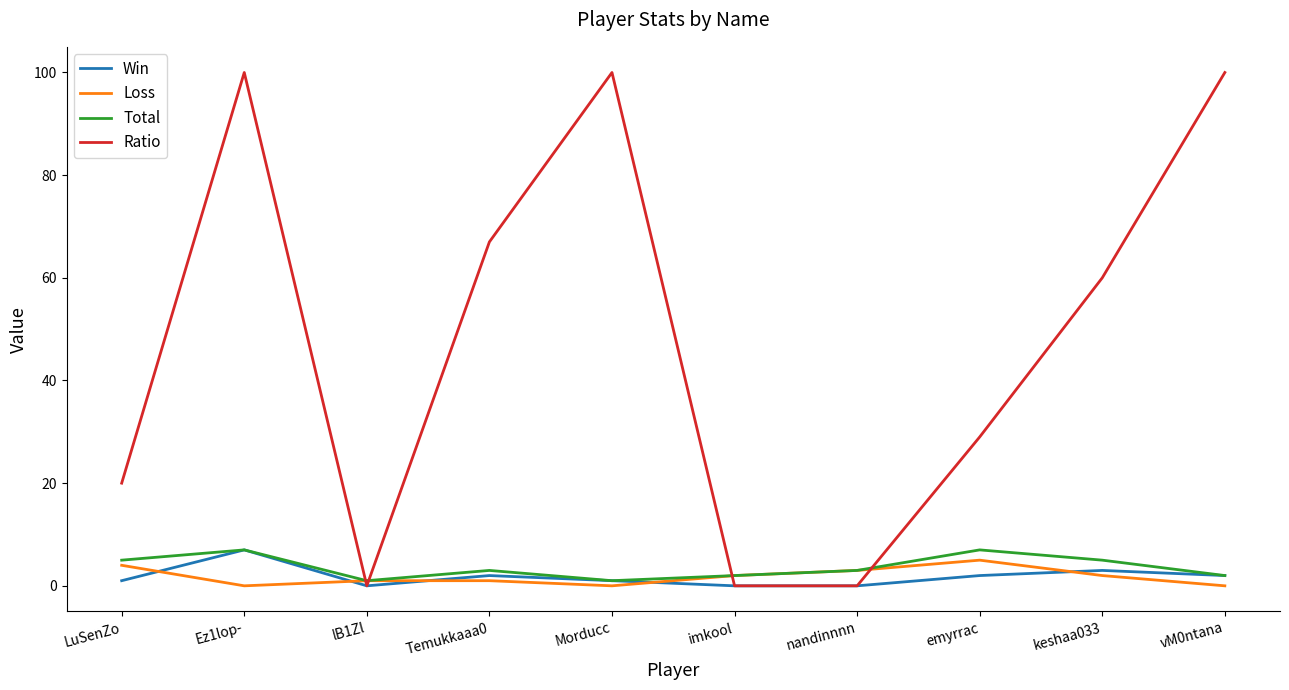

Which series has the largest total across all categories?

Ratio